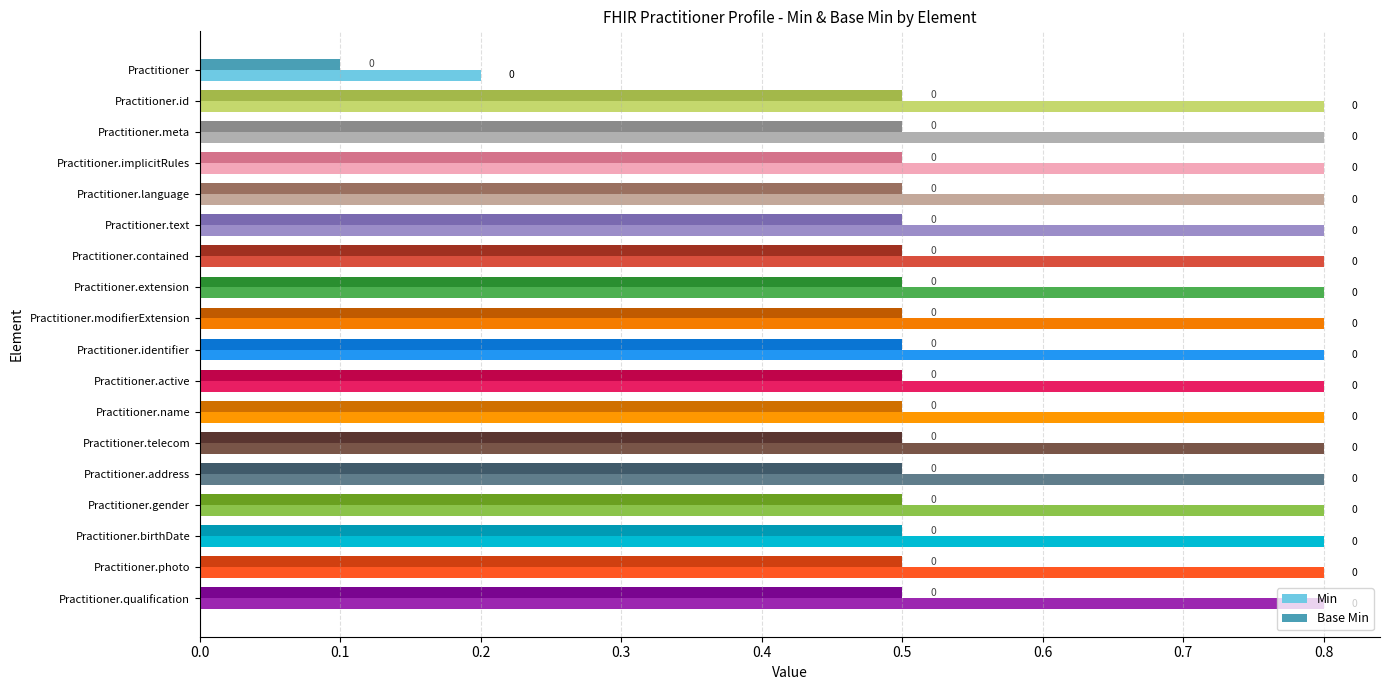

Reading left to right, extract all data points from this chart.

Min: 0.2	0.8	0.8	0.8	0.8	0.8	0.8	0.8	0.8	0.8	0.8	0.8	0.8	0.8	0.8	0.8	0.8	0.8
Base Min: 0.1	0.5	0.5	0.5	0.5	0.5	0.5	0.5	0.5	0.5	0.5	0.5	0.5	0.5	0.5	0.5	0.5	0.5